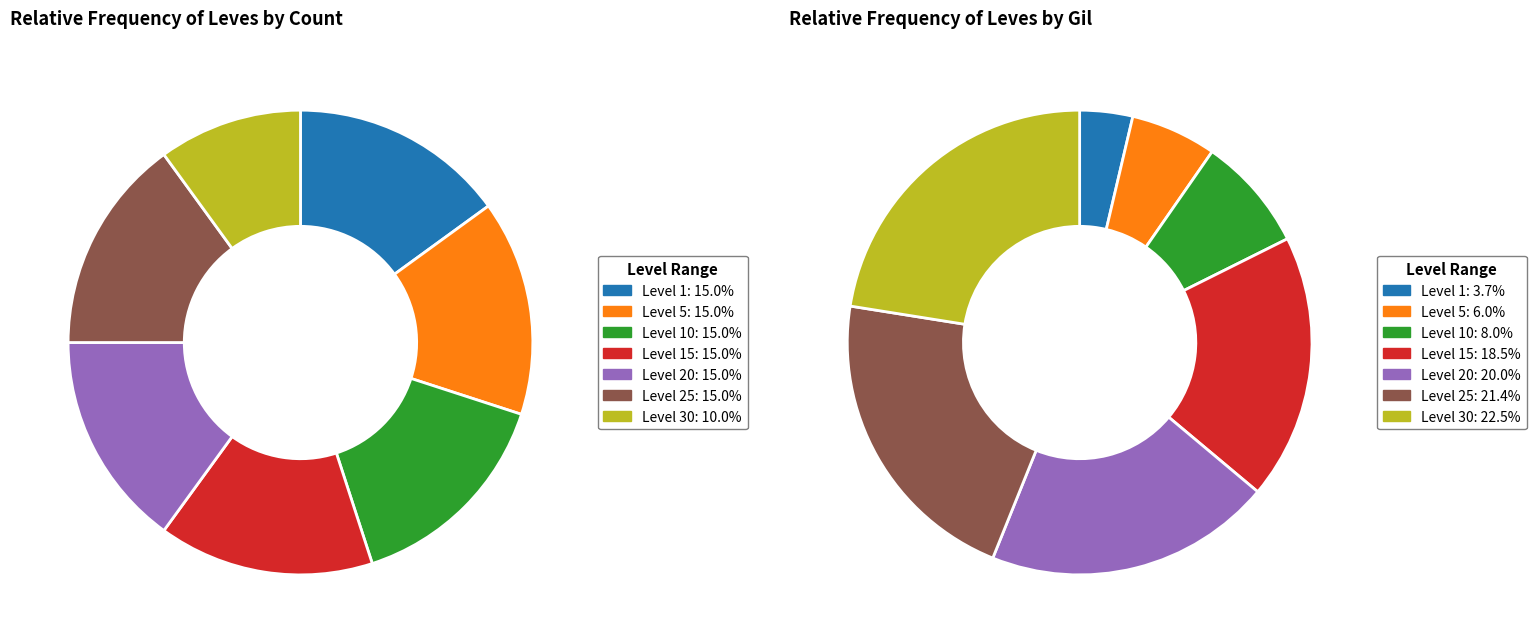

Does Leve Level 10 represent more than half of the total?

No